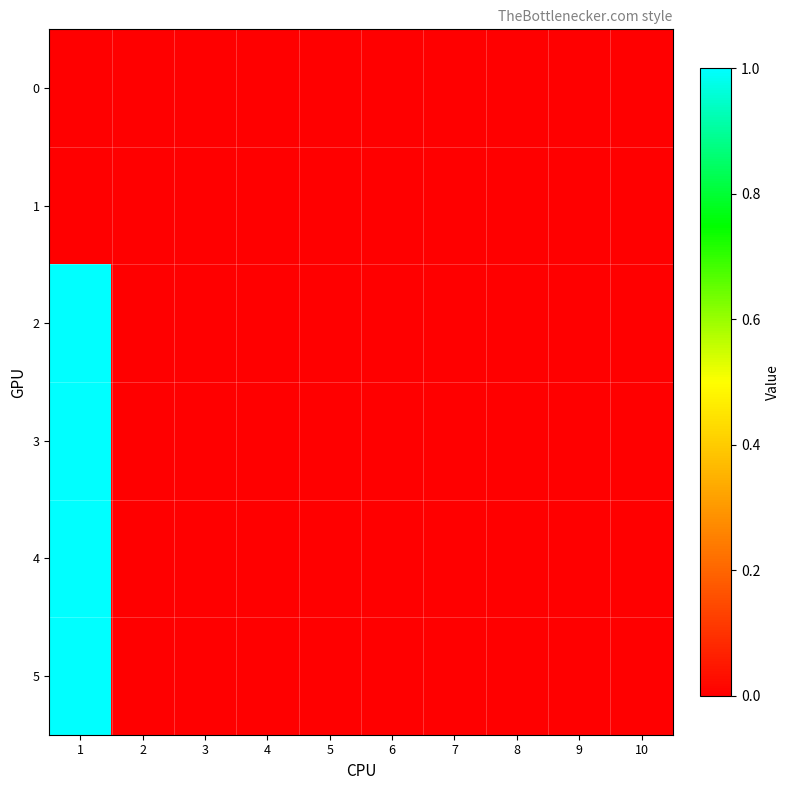

Which has a higher value, 3 or 2?

3